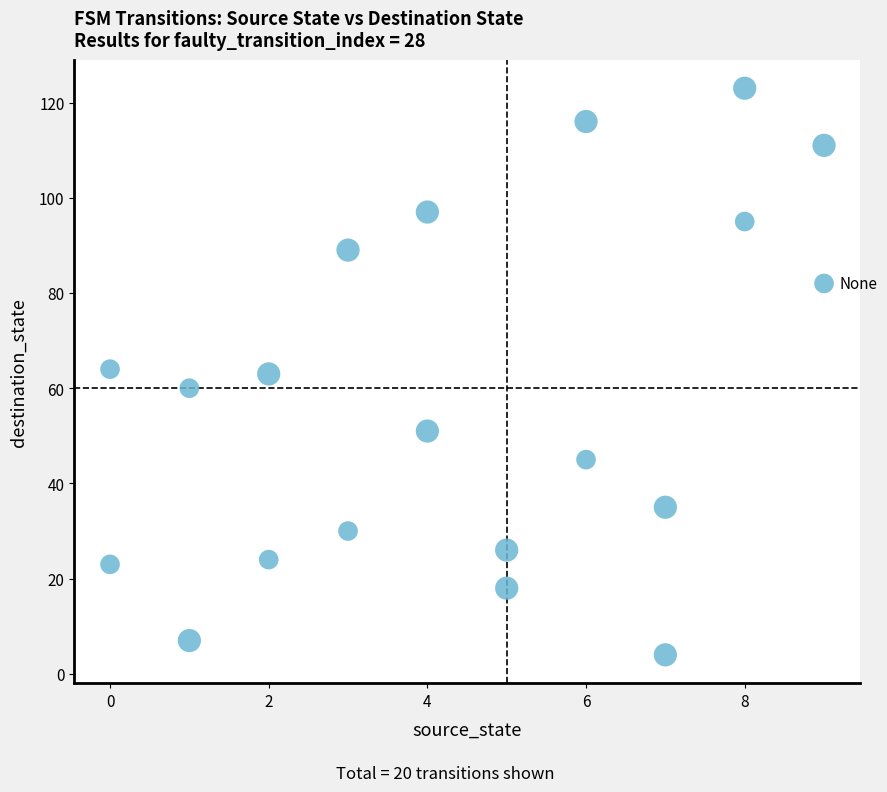

What is the range of X values (max minus min)?

9